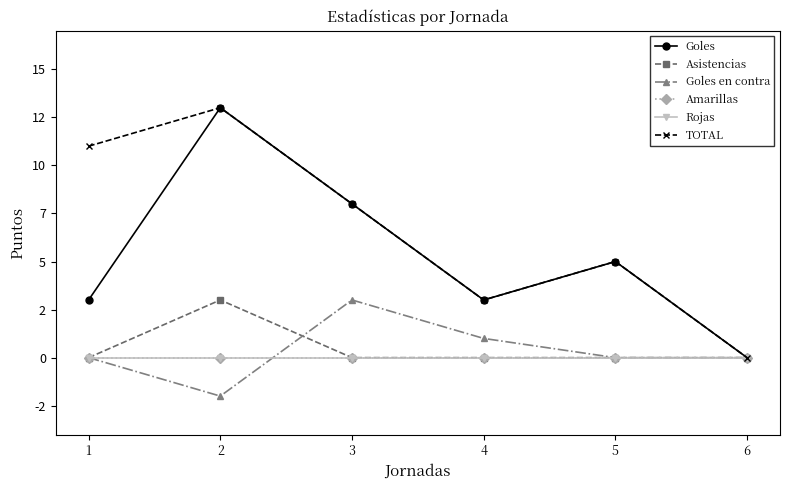

Does the chart have visible grid lines?

No